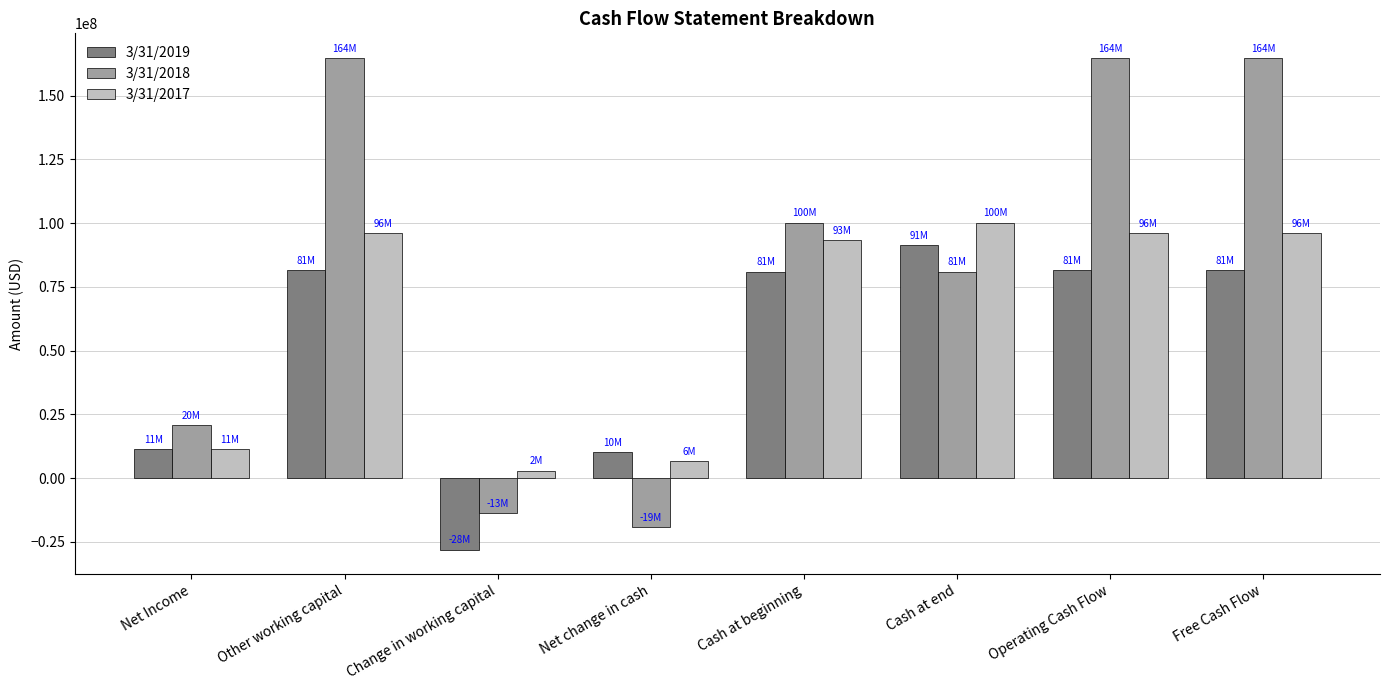

At which label does 3/31/2017 reach its minimum?

Change in working capital